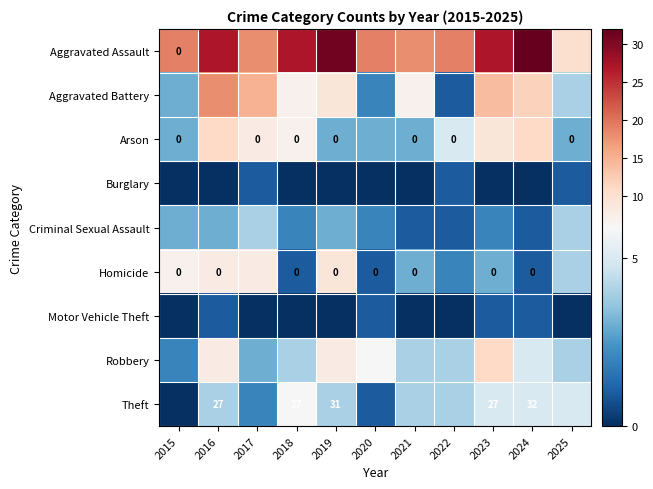

The Homicide series shows 3 at 2021. True or false?

True